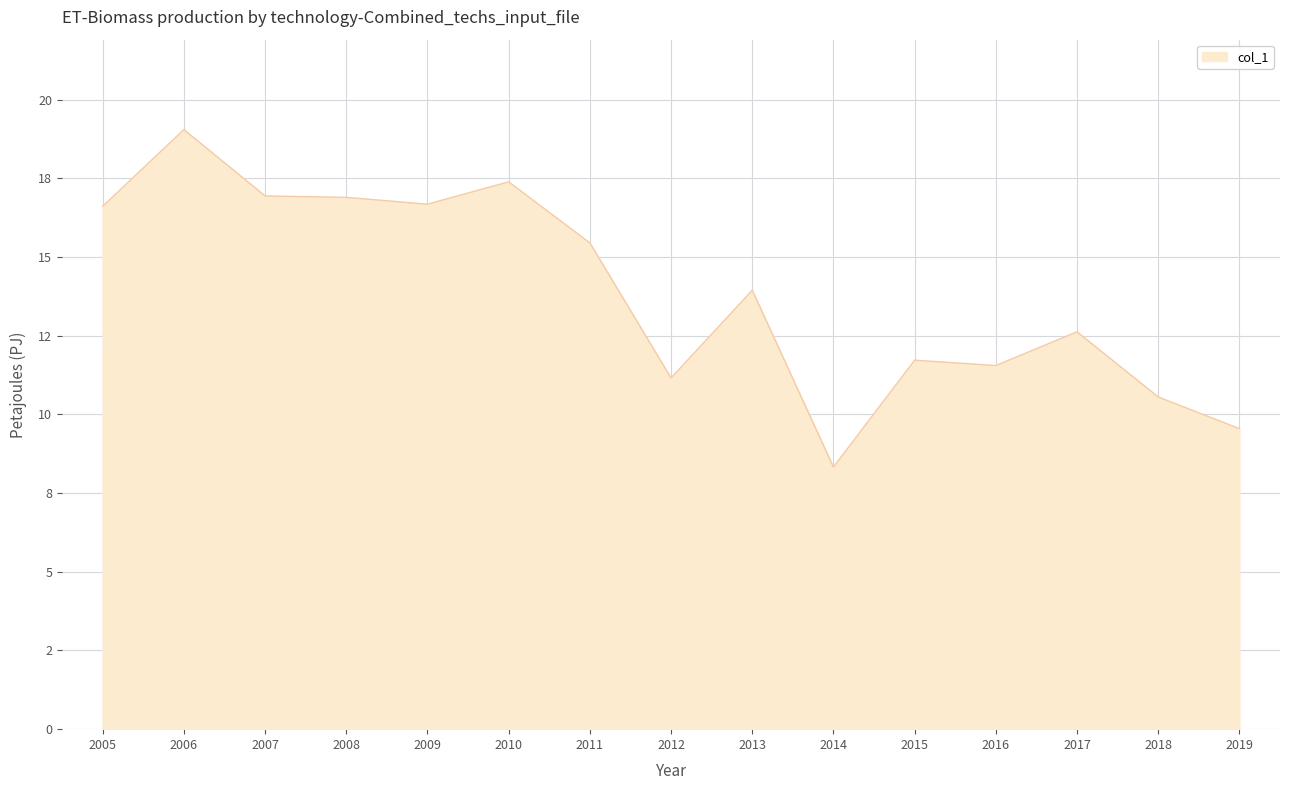

Rank the categories by value from highest to lowest.

2006, 2010, 2007, 2008, 2009, 2005, 2011, 2013, 2017, 2015, 2016, 2012, 2018, 2019, 2014